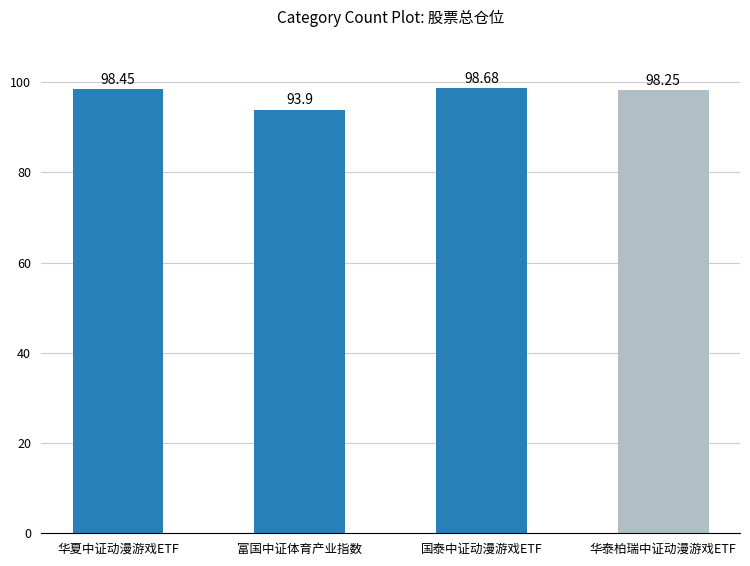

Which has a higher value, 国泰中证动漫游戏ETF or 华泰柏瑞中证动漫游戏ETF?

国泰中证动漫游戏ETF